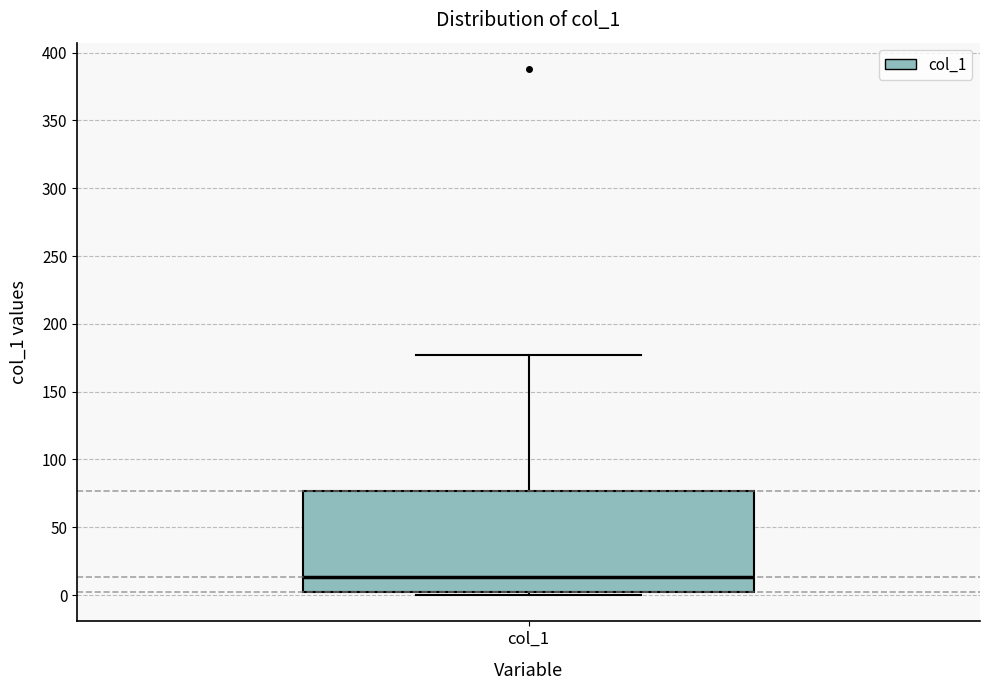

Transcribe this box plot: give where the median line is, the range the box spans, and where the two whiskers end, as read against the y-axis. The values are not printed on the chart, so give them approximately, as read against the axis.

median 15, box 0 to 75, whiskers 0 (just below the box's lower edge) to 175